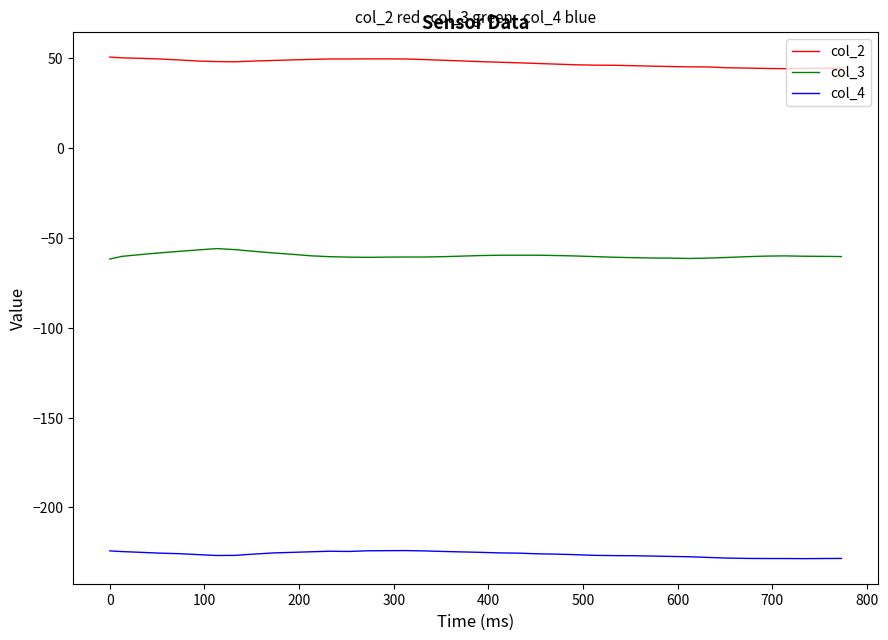

List the series in order of their peak value, lowest first.

col_4, col_3, col_2